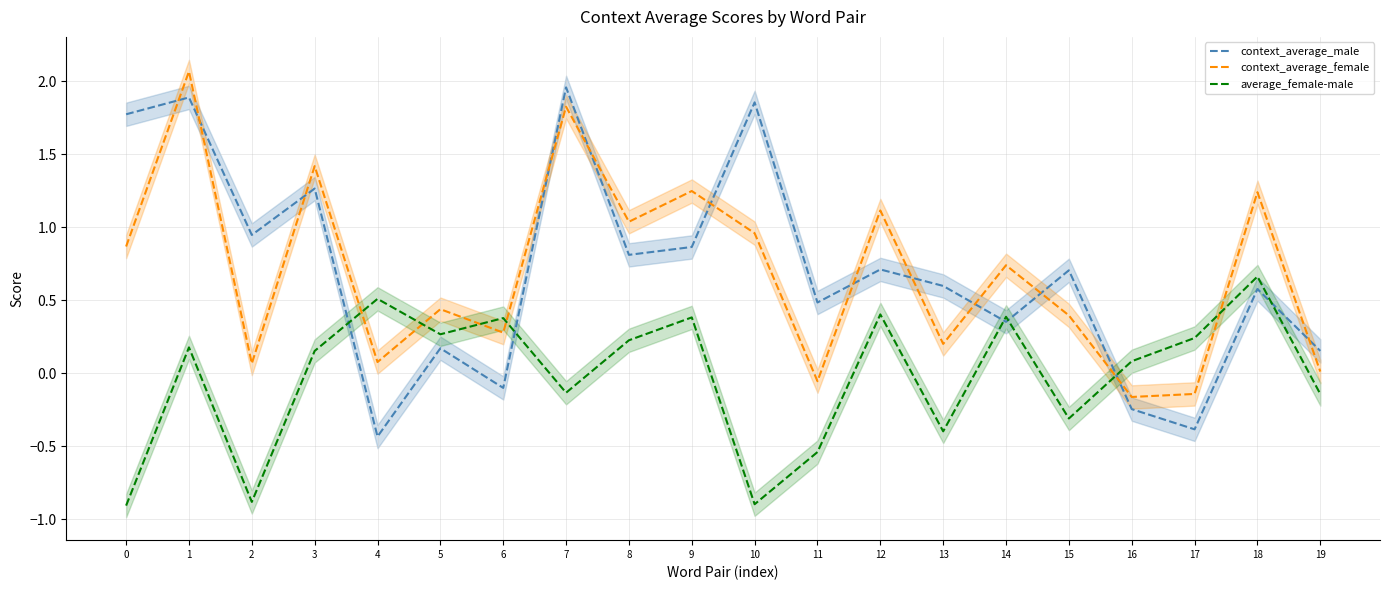

Between 7 and 12, which series saw the biggest shift?

context_average_male